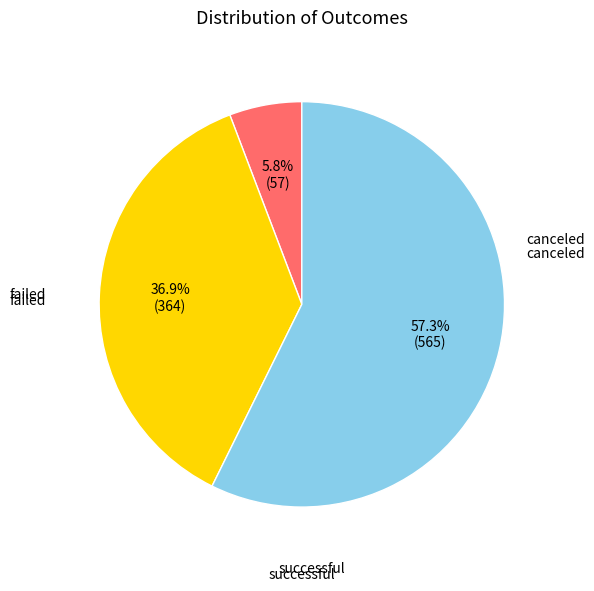

What is the change in value from canceled to failed?

+307